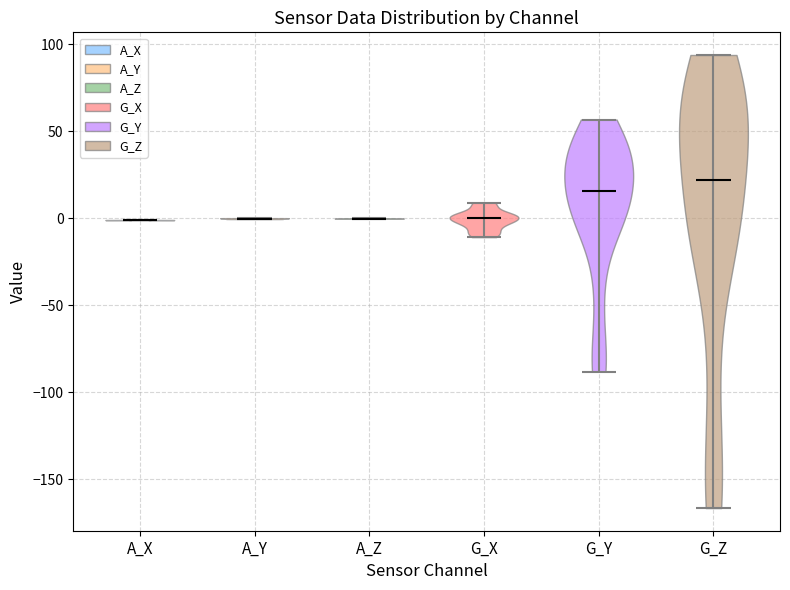

Reading left to right, read every violin against the y-axis: where its median line is, and the lowest and highest points it reaches. The values are not printed on the chart, so give them approximately, as read against the axis.

A_X: median line 0, lowest point 0, highest point 0
A_Y: median line 0, lowest point 0, highest point 0
A_Z: median line 0, lowest point 0, highest point 0
G_X: median line 0, lowest point -10, highest point 10
G_Y: median line 15, lowest point -90, highest point 55
G_Z: median line 20, lowest point -165, highest point 95